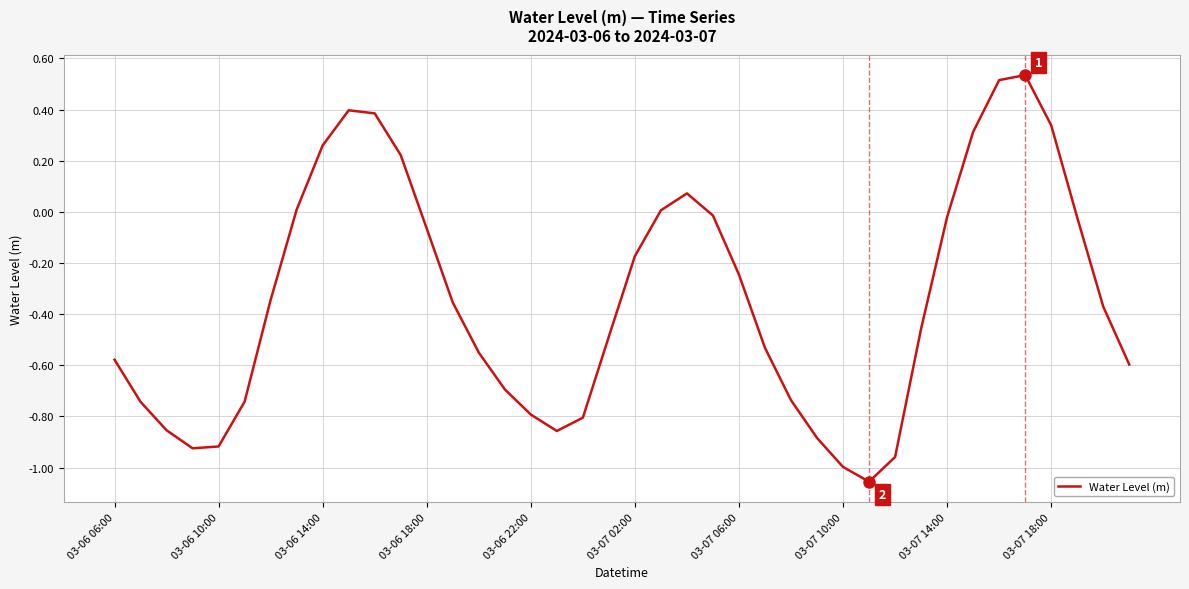

What is the difference between the maximum and minimum values?

1.6